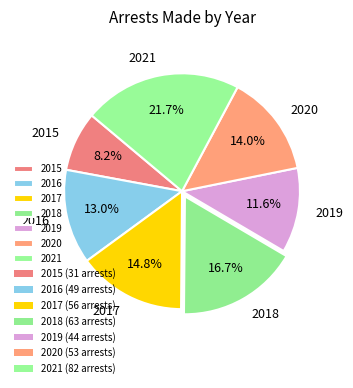

How many slices are in this pie chart?

7